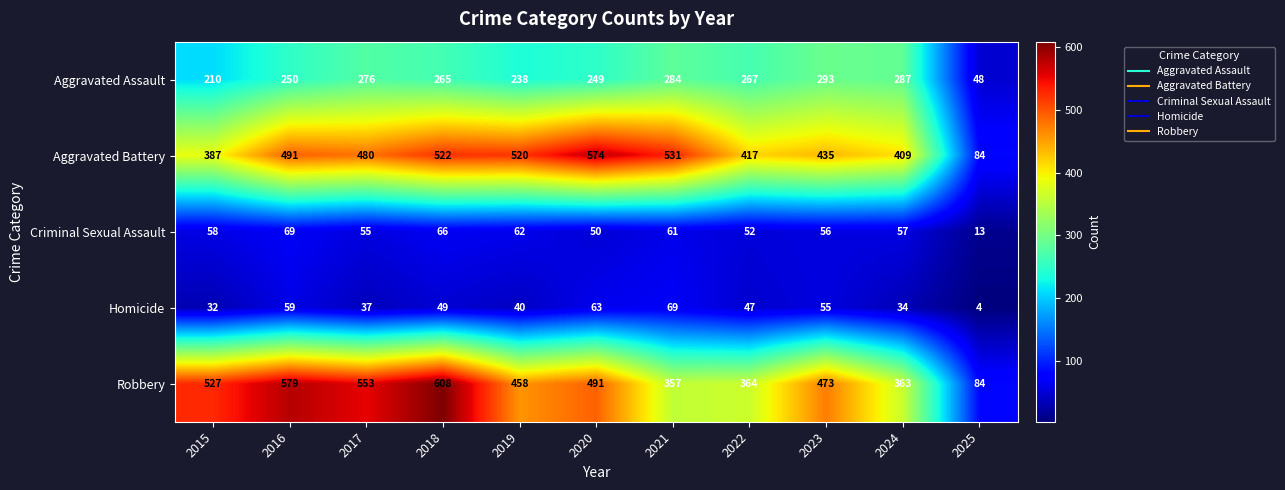

What is the minimum value shown in the chart?

4